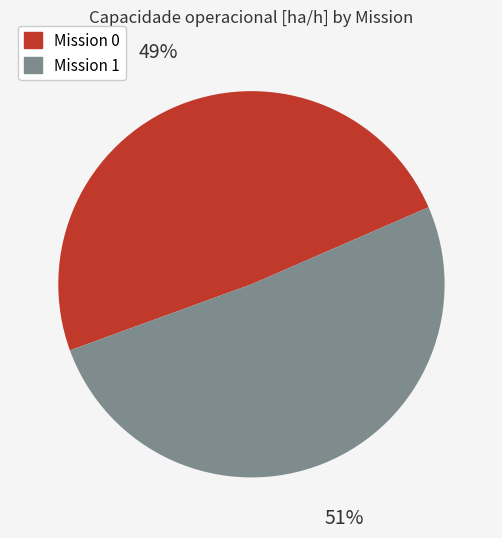

Is it true that Mission 1 is 57% of the pie?

False